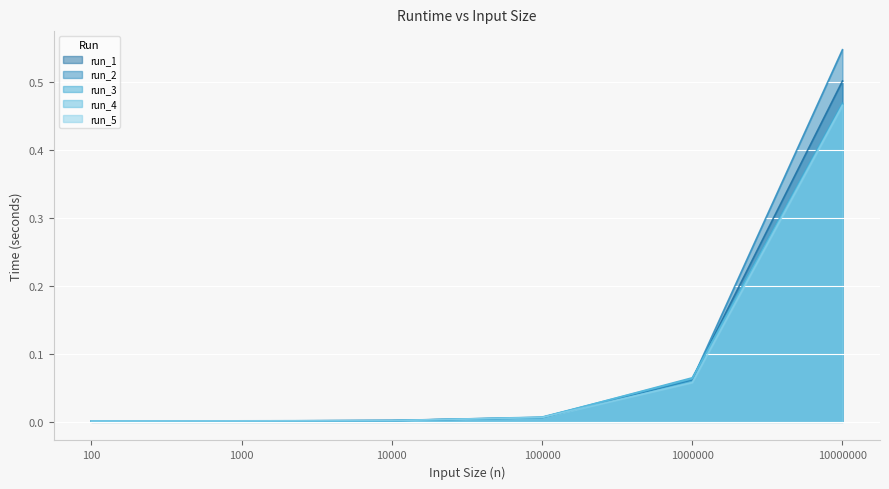

Which label corresponds to the smallest value in the chart?

100